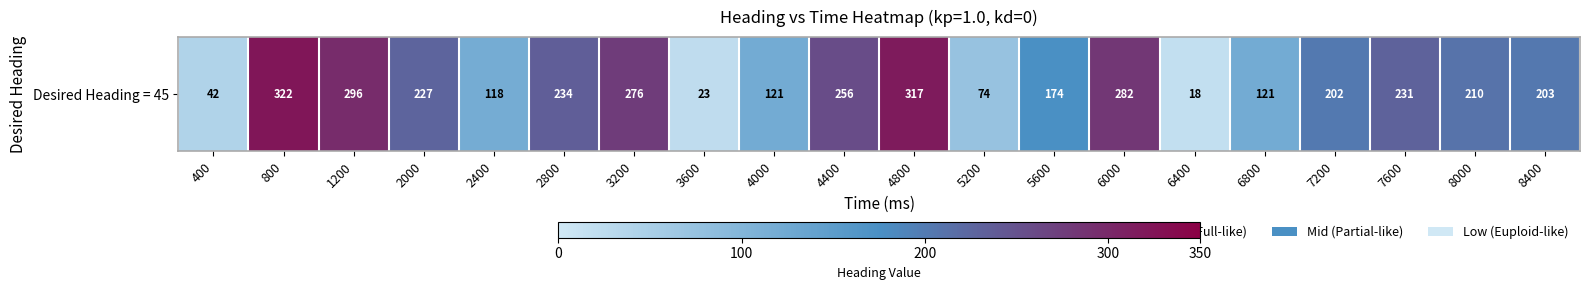

The value at 2000 is 227. True or false?

True